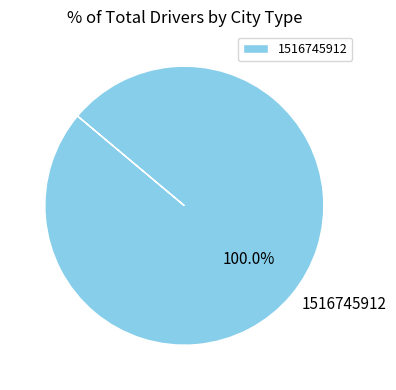

Which slice represents more than half of the pie?

1516745912